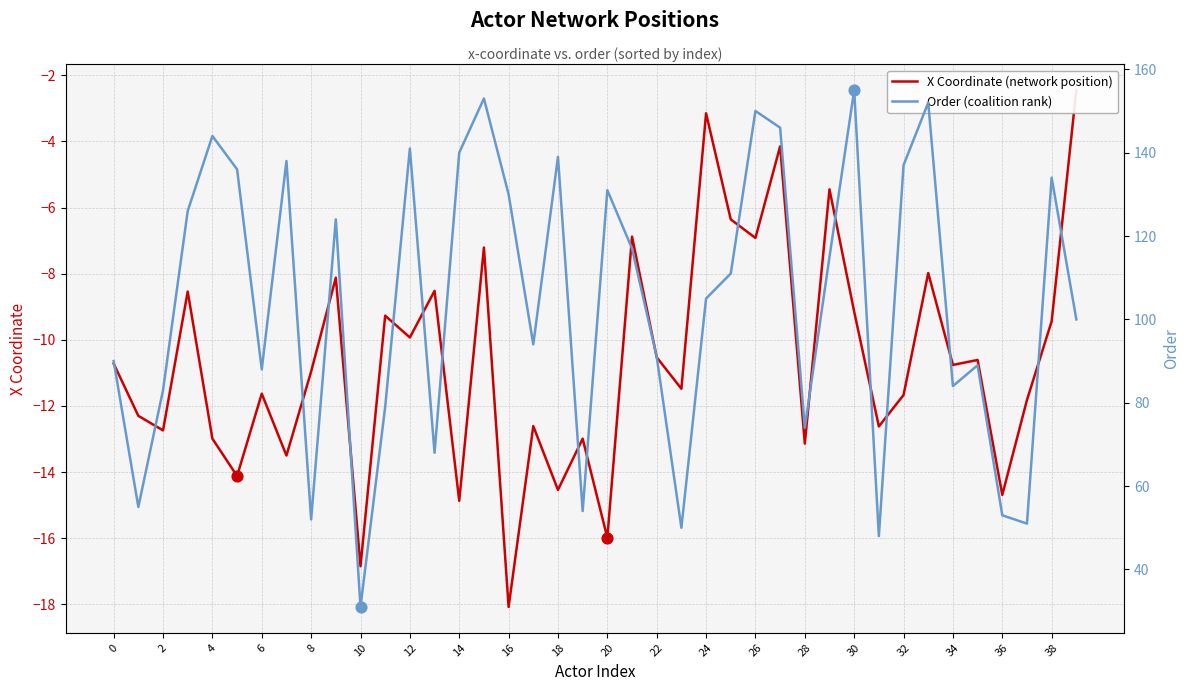

Which series reaches the minimum Y coordinate?

X Coordinate (network position)